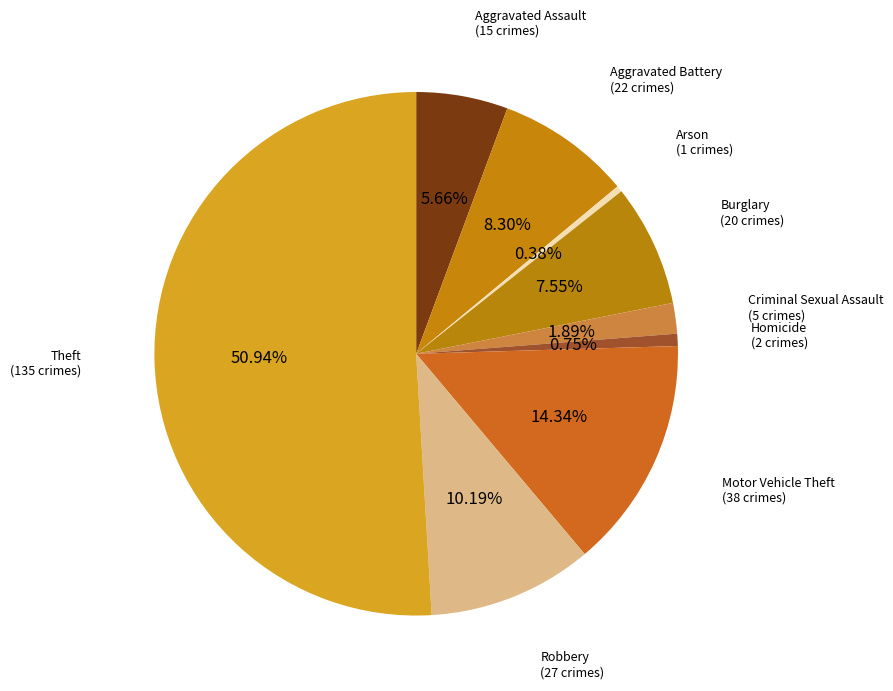

What is the largest slice in the pie chart?

Theft